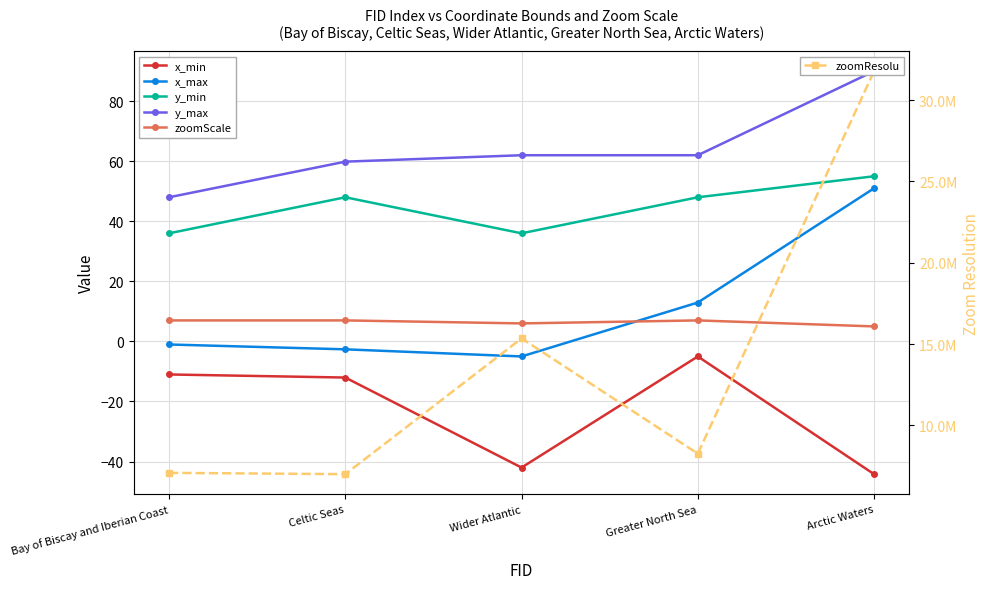

Count the zoomScale values in the range 6 to 7.

4